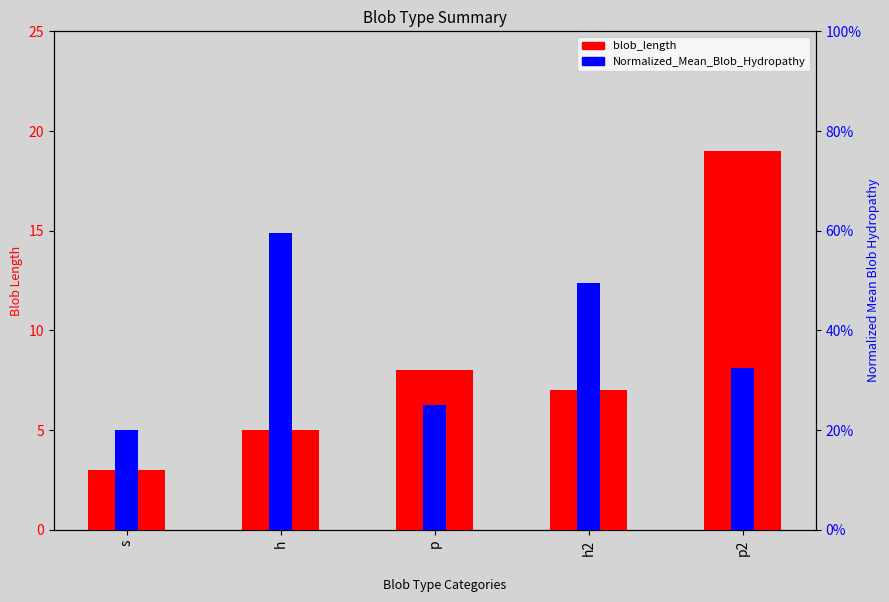

What is the average value of the Normalized_Mean_Blob_Hydropathy series?

0.4